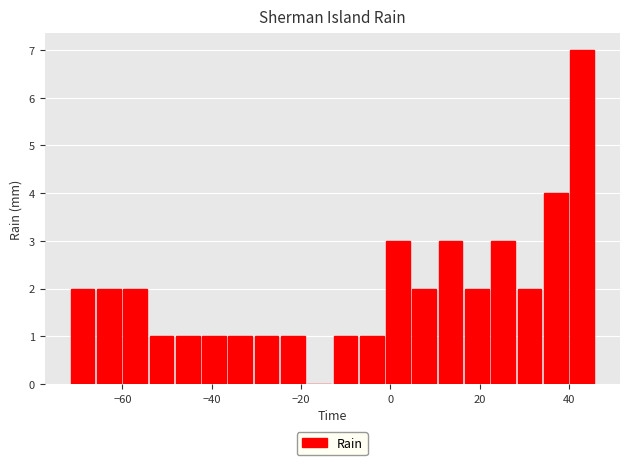

Read against the x-axis, roughly where is the centre of the tallest bar?

42